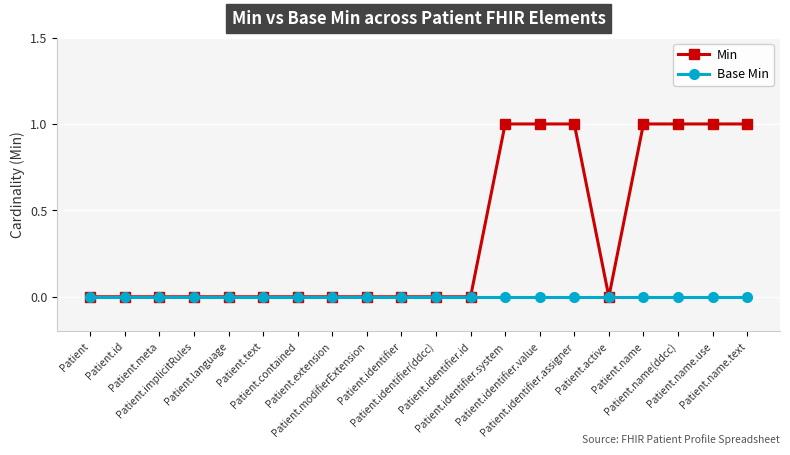

Is the value of Base Min at Patient.identifier.assigner greater than the value of Min at Patient.name?

No